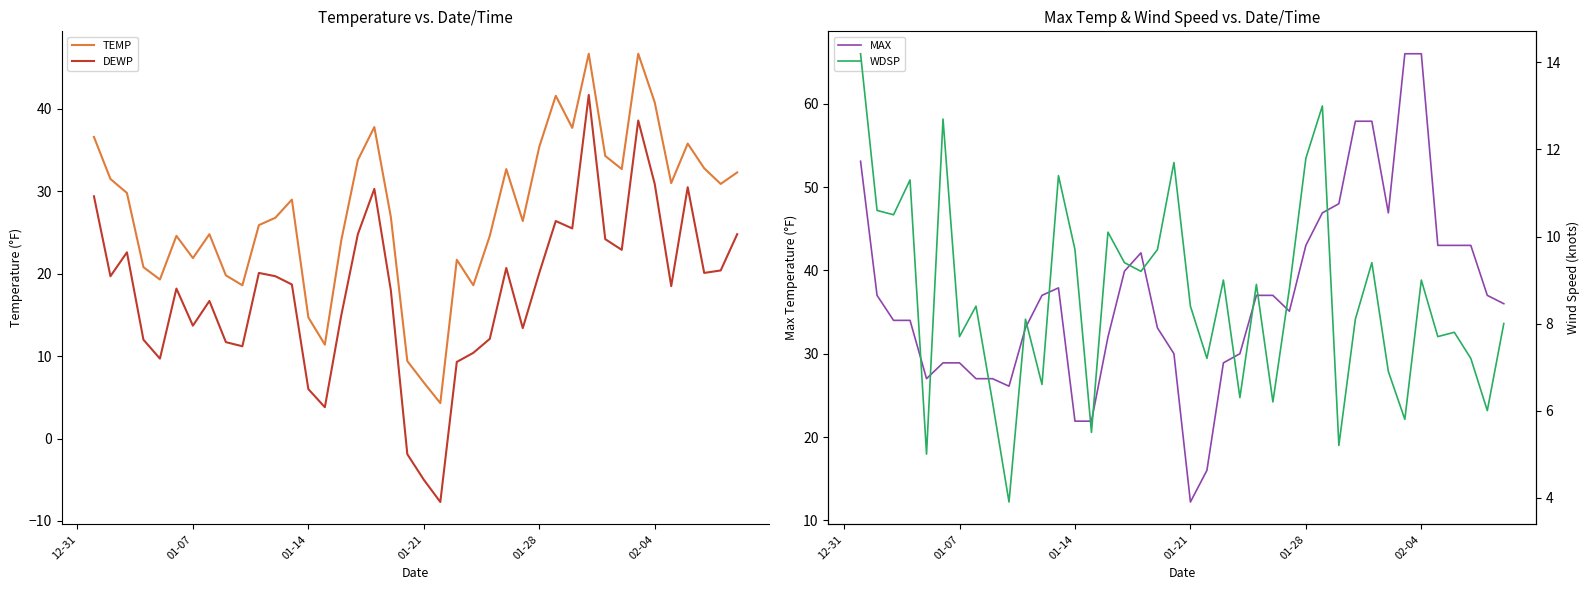

What is the approximate value of DEWP at 01-07?

13.7